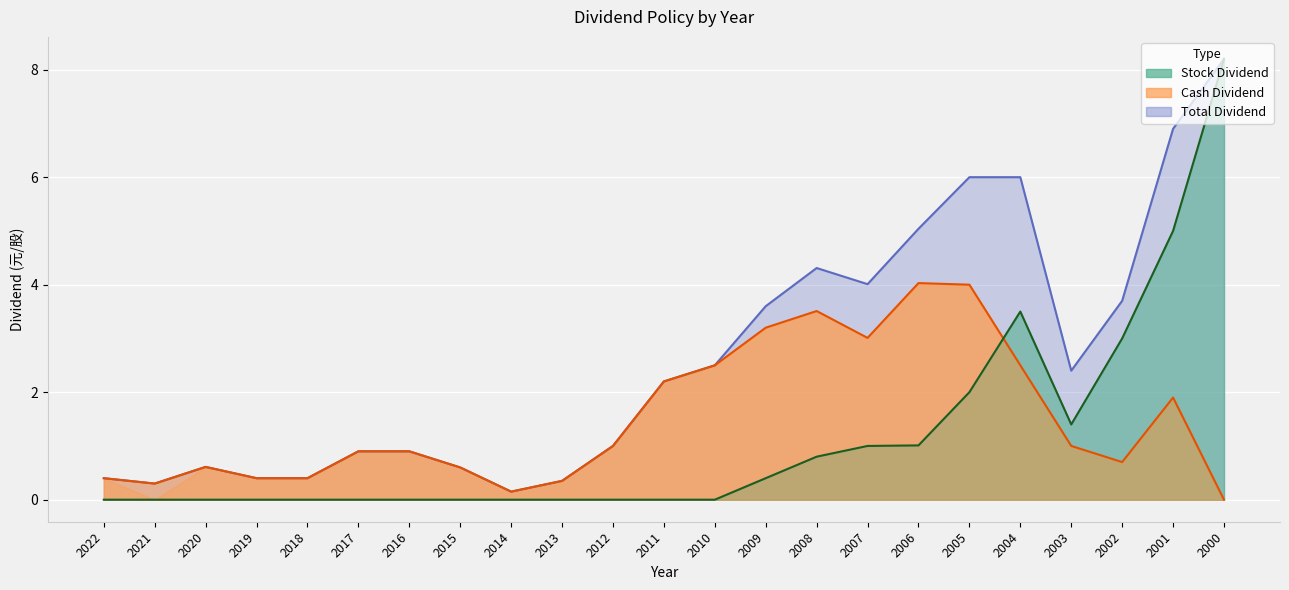

How many lines are shown in the chart?

3